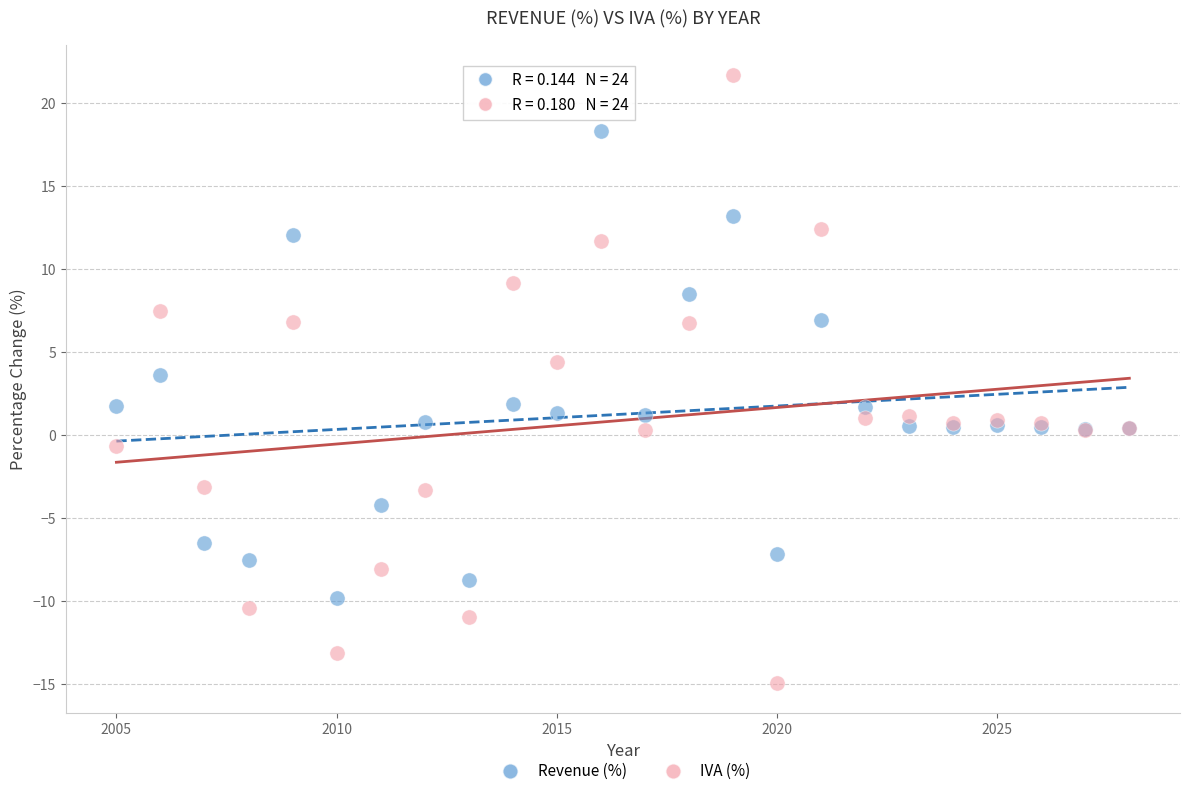

In the IVA (%) series, what Y value is closest to 3?

4.4